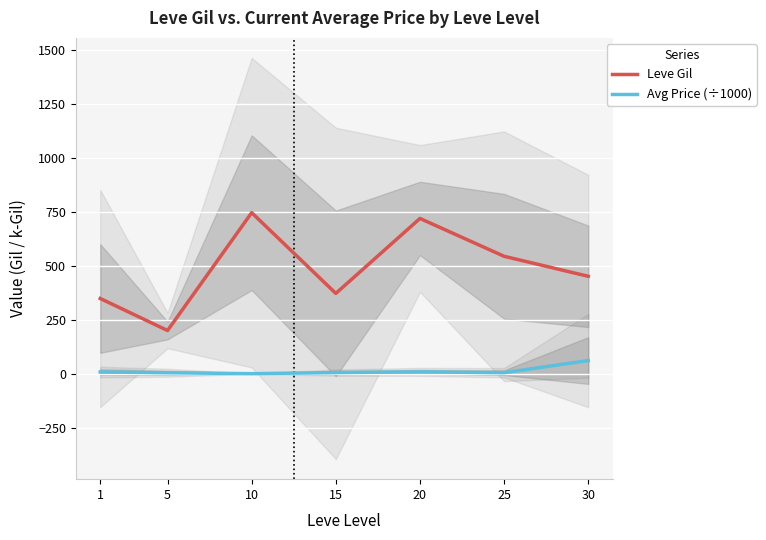

True or false: Leve Gil and Avg Price (÷1000) intersect in this chart.

False